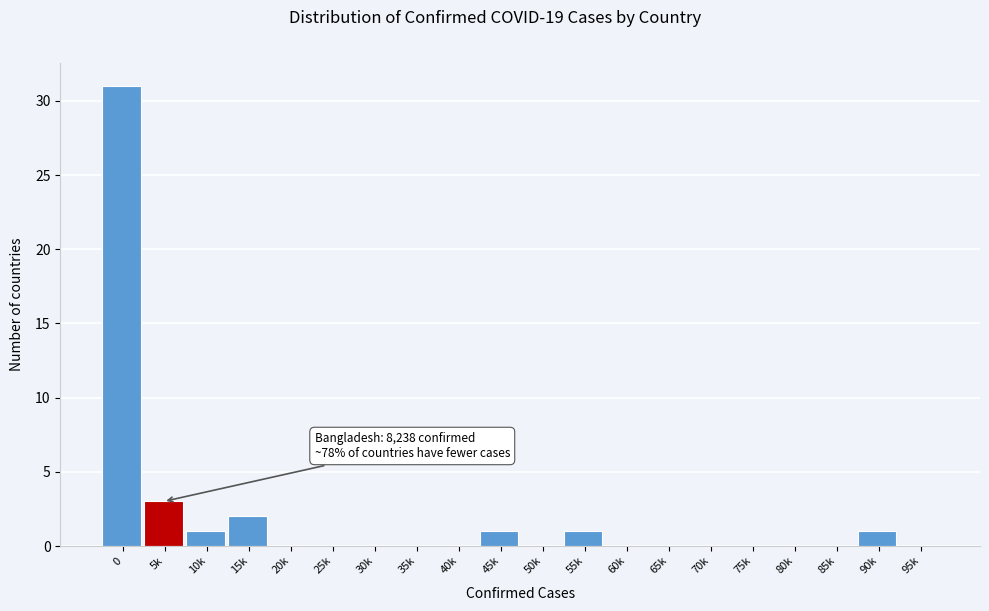

Reading left to right, what are all the values shown in this chart?

0=31	5k=3	10k=1	15k=2	20k=0	25k=0	30k=0	35k=0	40k=0	45k=1	50k=0	55k=1	60k=0	65k=0	70k=0	75k=0	80k=0	85k=0	90k=1	95k=0